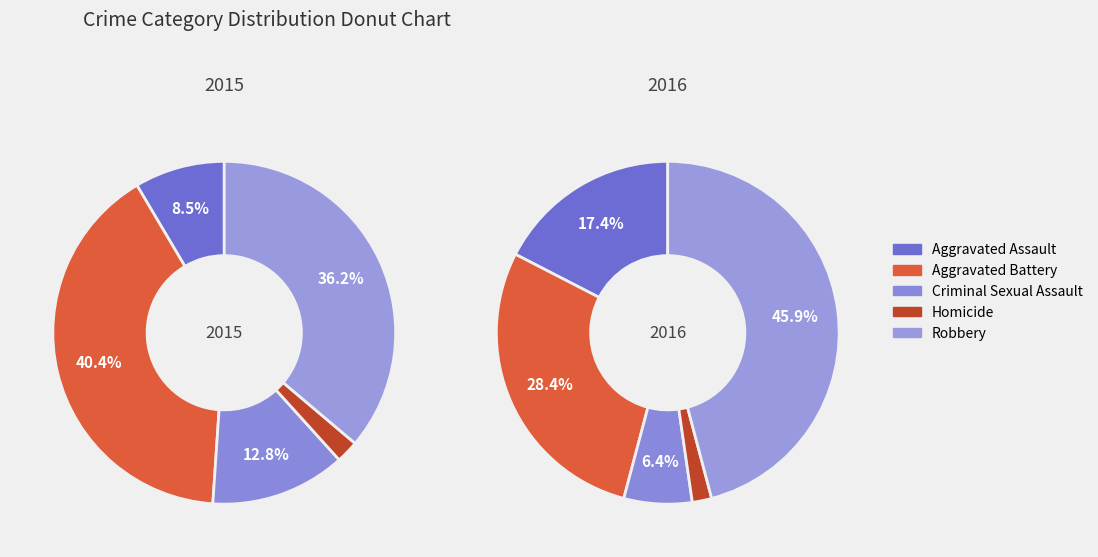

Which has a higher value, Robbery or Aggravated Battery?

Aggravated Battery